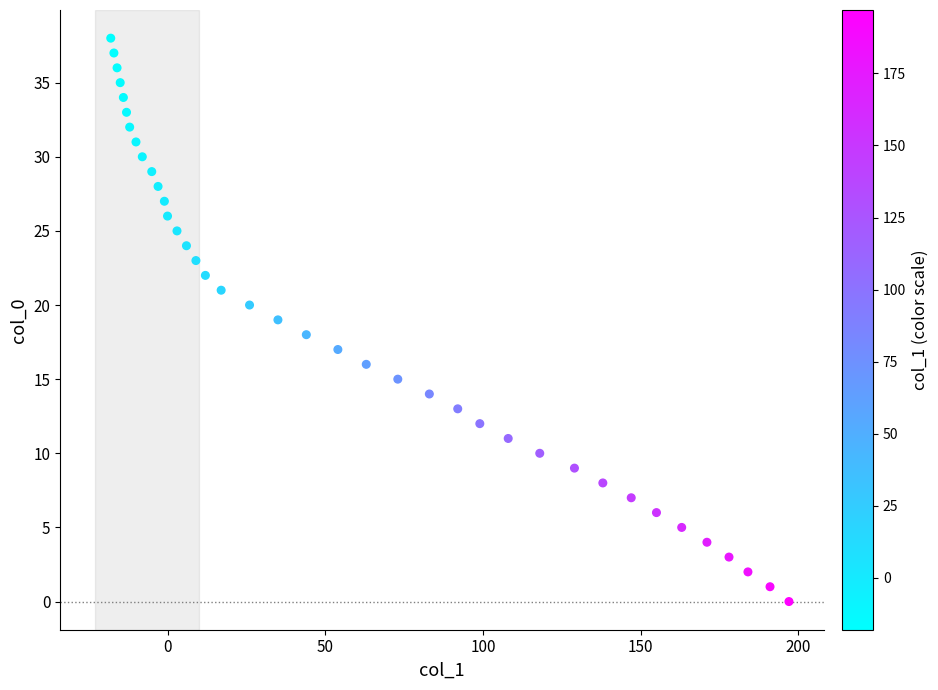

What is the range of Y values (max minus min)?

38